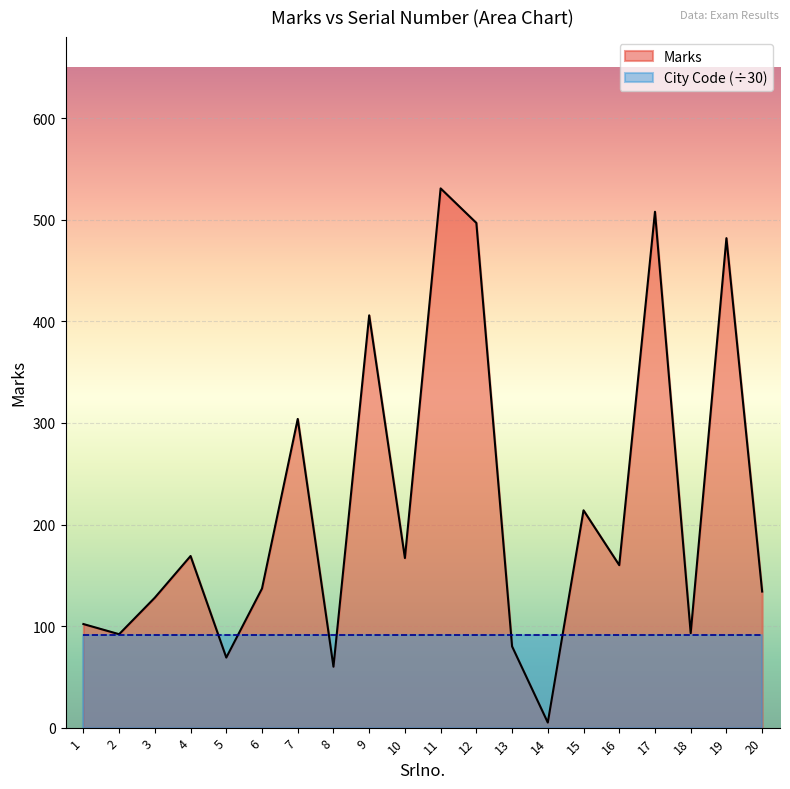

What is the change in value from 9 to 16?

-246